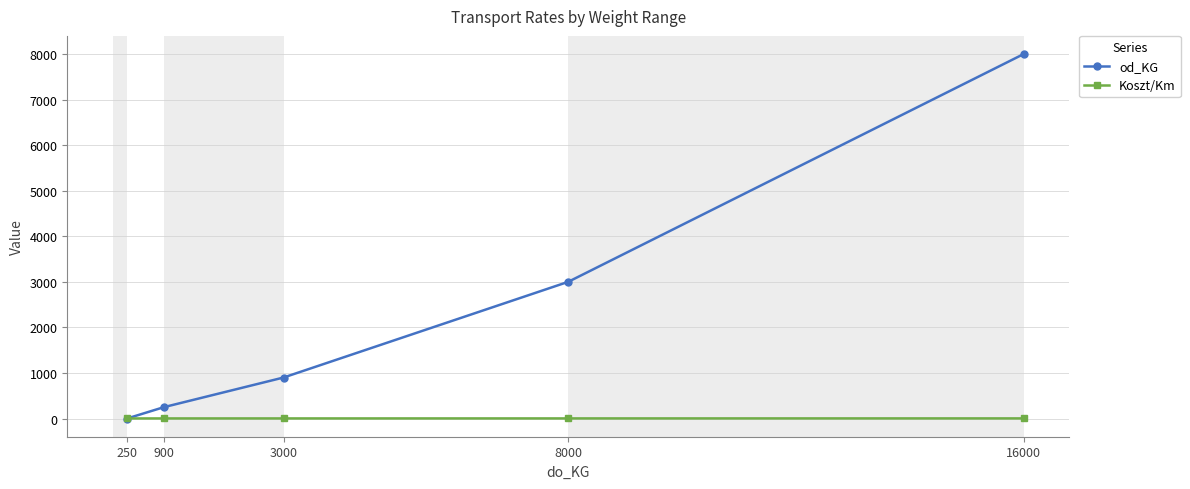

The Koszt/Km series shows 1.7 at 3000. True or false?

True